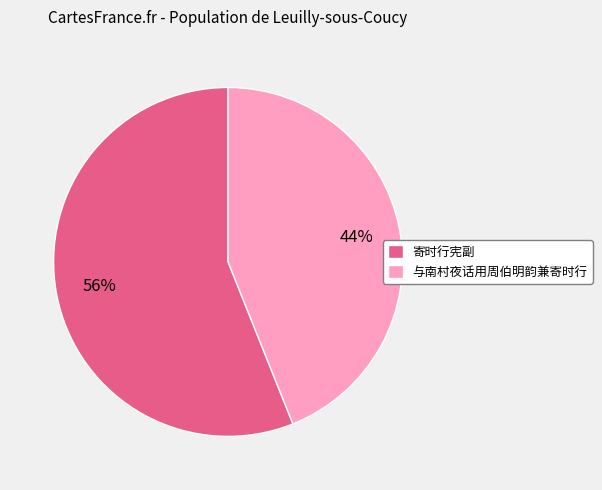

Is the sum of 寄时行宪副 and 与南村夜话用周伯明韵兼寄时行 greater than half?

Yes